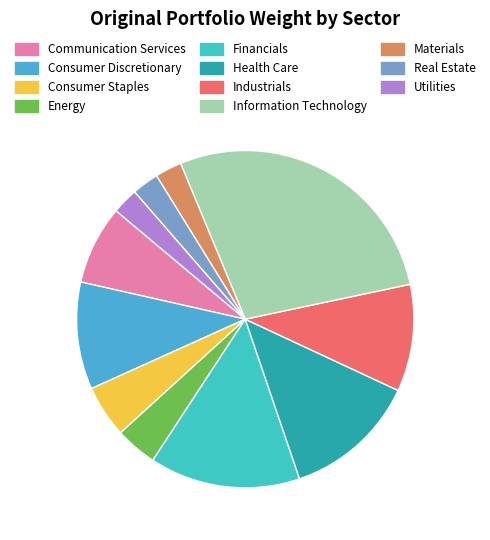

What percentage is the Utilities slice, to the nearest percent?

2%